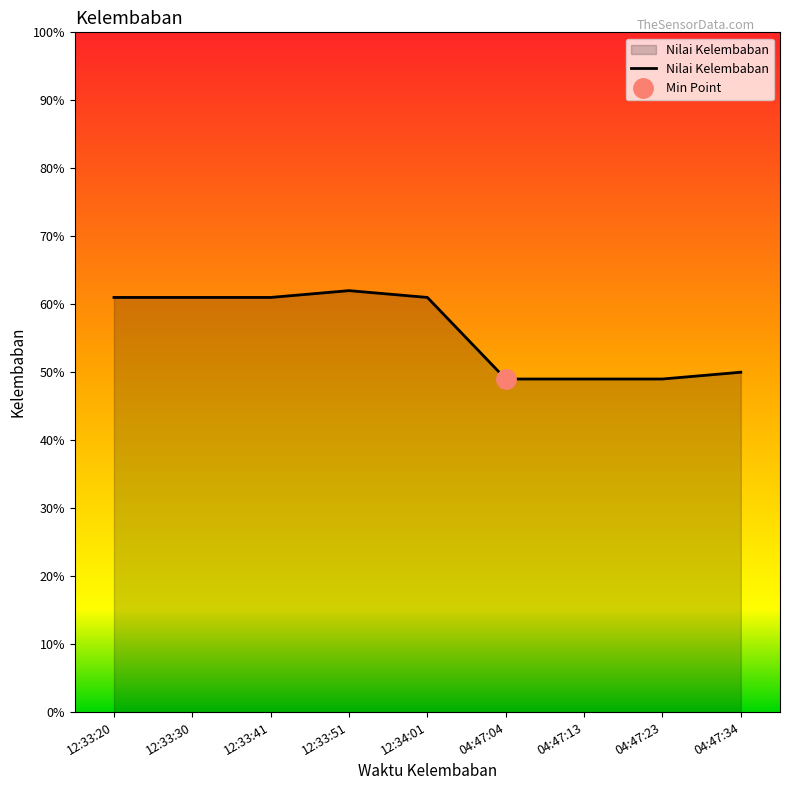

At which label is the value closest to 55?

04:47:34